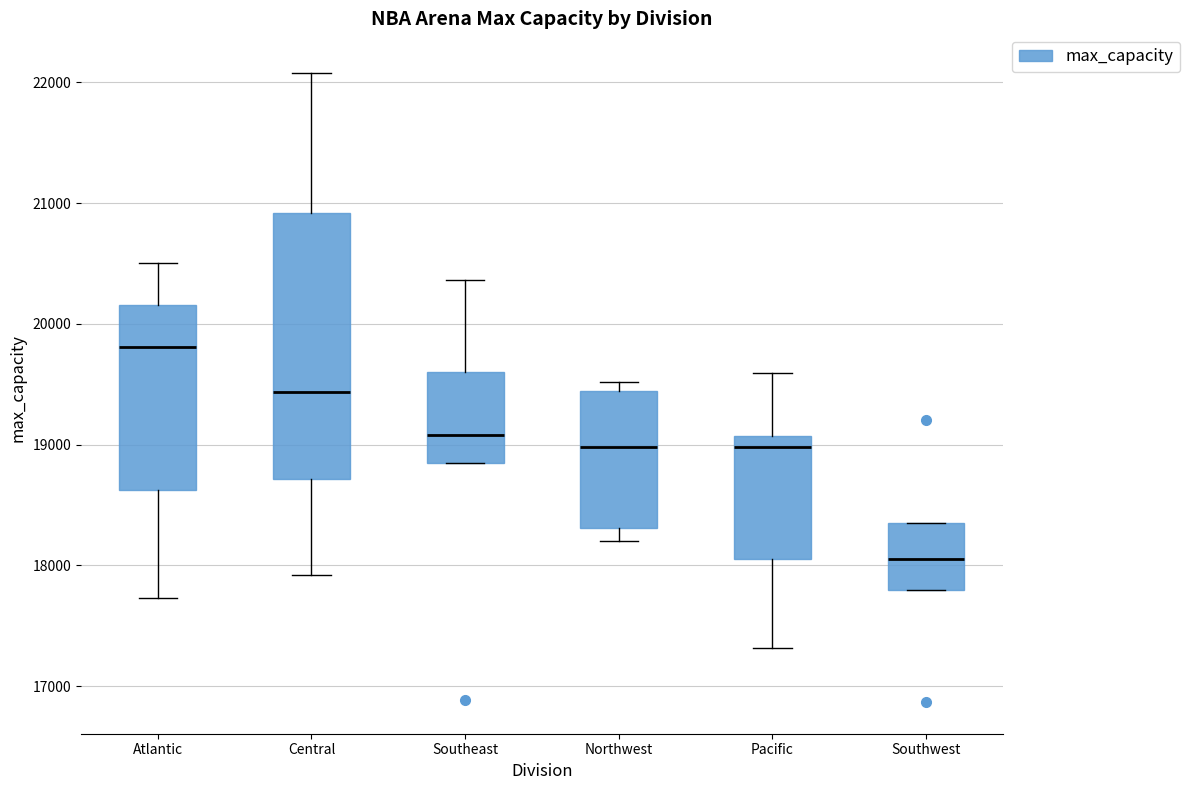

Reading left to right, transcribe this box plot: for each box, give where its median line is, the range the box spans, and where its two whiskers end, as read against the y-axis. The values are not printed on the chart, so give them approximately, as read against the axis.

Atlantic: median 19800, box 18600 to 20200, whiskers 17700 to 20500
Central: median 19400, box 18700 to 20900, whiskers 17900 to 22100
Southeast: median 19100, box 18800 to 19600, whiskers 18800 to 20400
Northwest: median 19000, box 18300 to 19400, whiskers 18200 to 19500
Pacific: median 19000, box 18100 to 19100, whiskers 17300 to 19600
Southwest: median 18100, box 17800 to 18400, whiskers 17800 to 18400